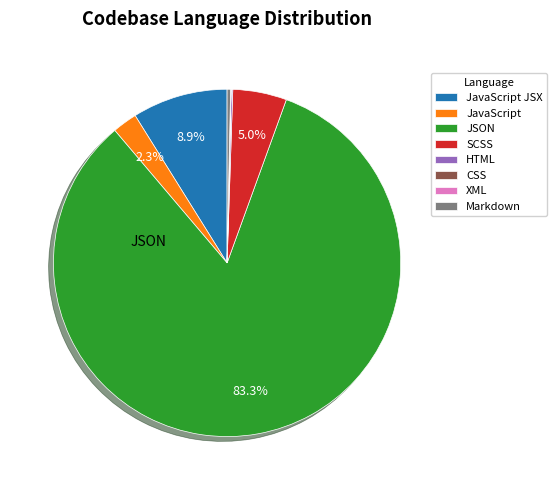

Does any single category account for the majority?

Yes